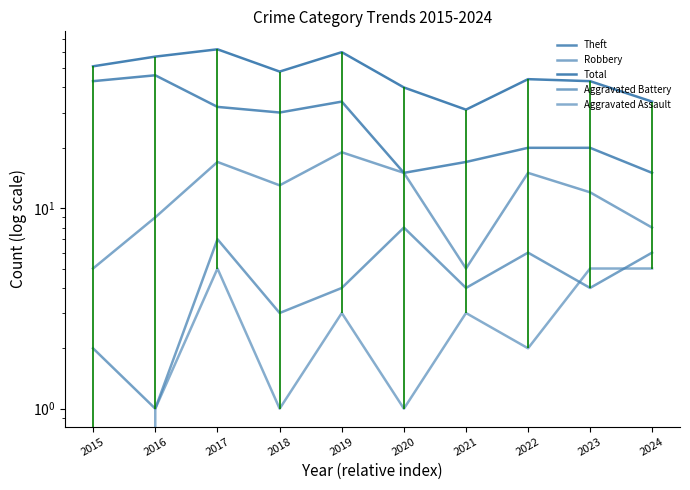

What is the difference between the highest and lowest values at 2019?

57